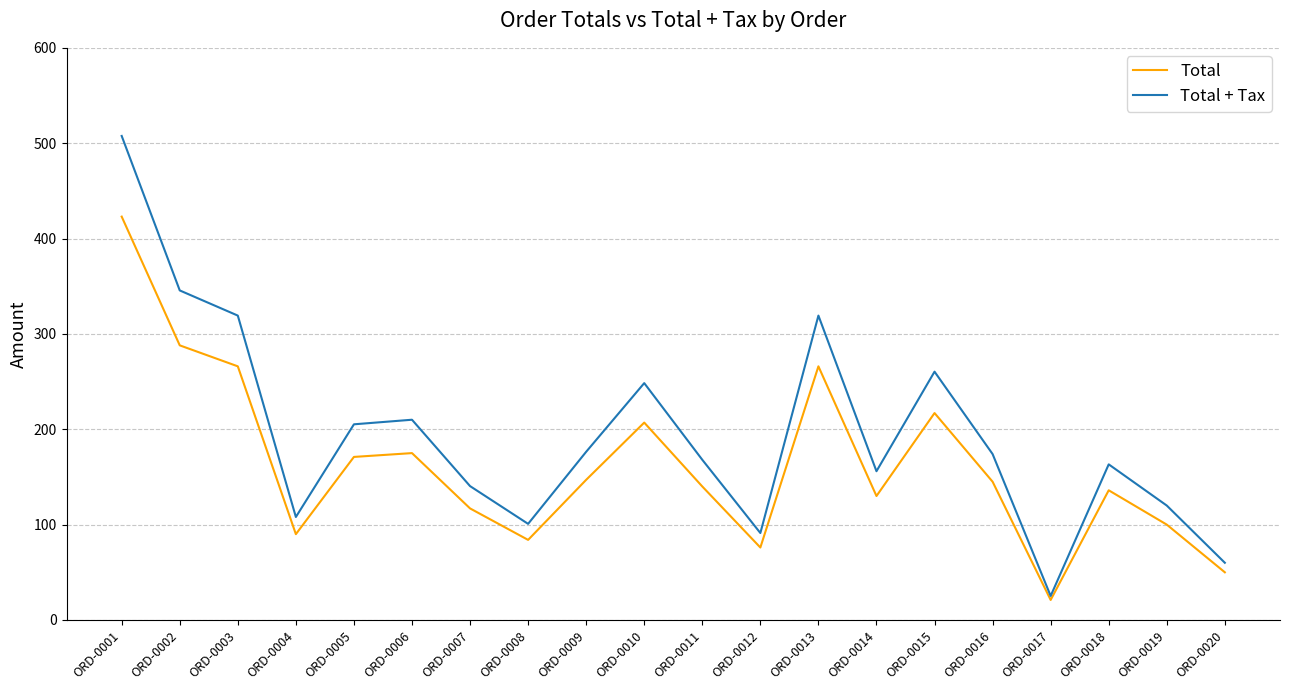

What is the sum of the Total + Tax values at ORD-0006 and ORD-0013?

529.2